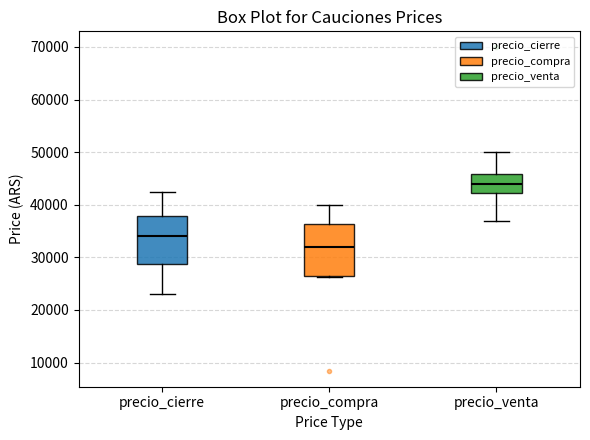

Which box's median line is the highest?

precio_venta